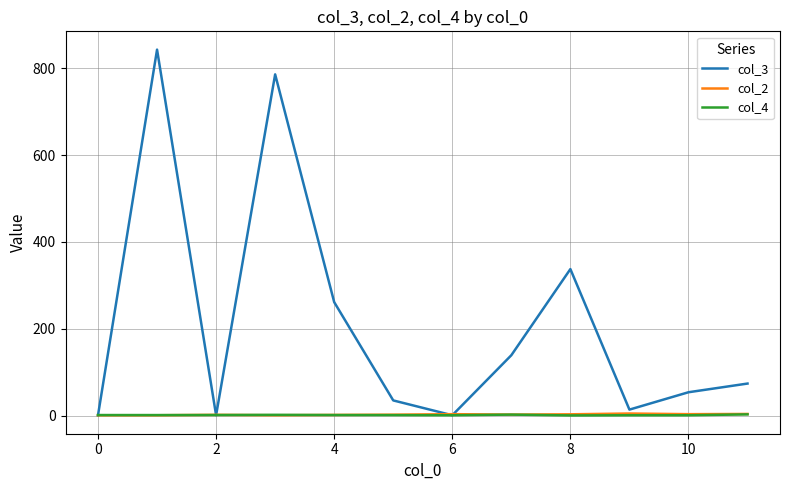

What is the maximum value for col_3?

843.0